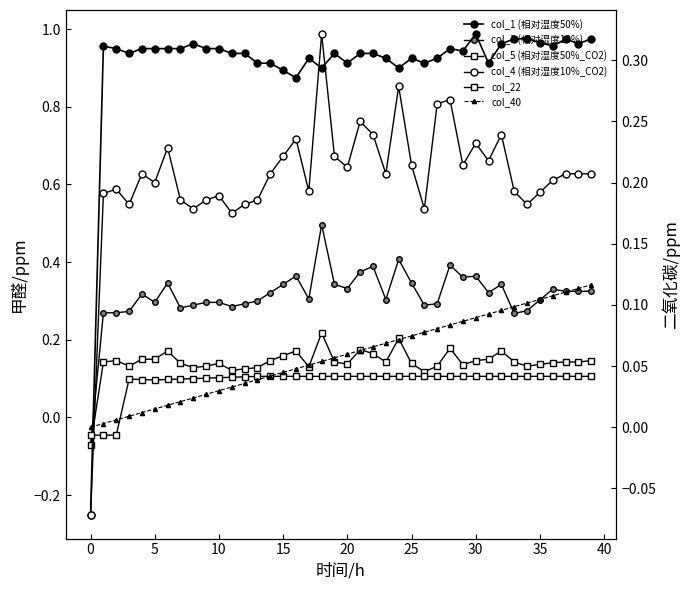

How many lines are shown in the chart?

6